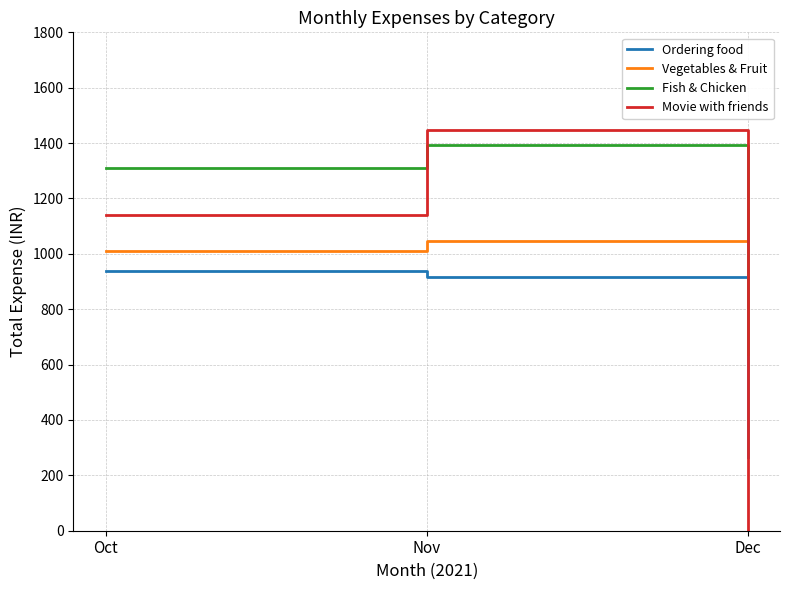

Count the Movie with friends values in the range 0 to 1446.

3